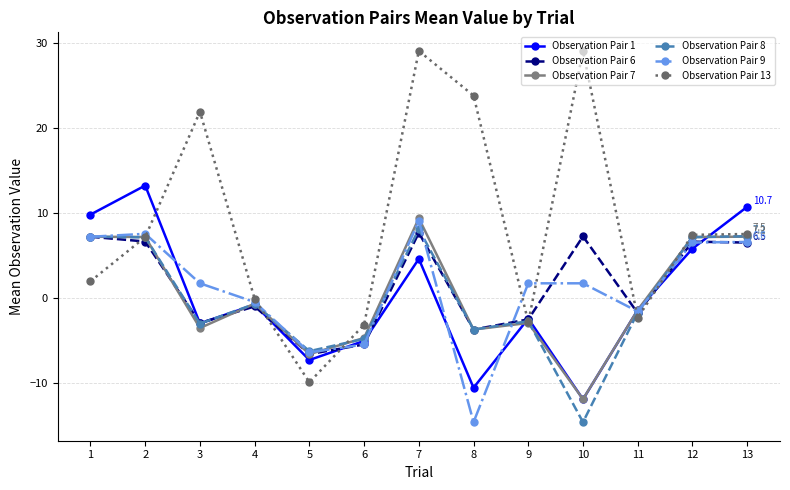

Where does the Observation Pair 13 series first go above 7?

2